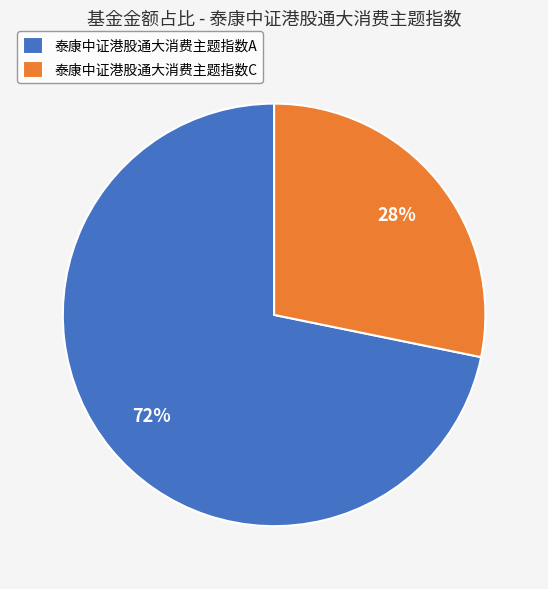

To the nearest percent, what is the average slice percentage?

50%